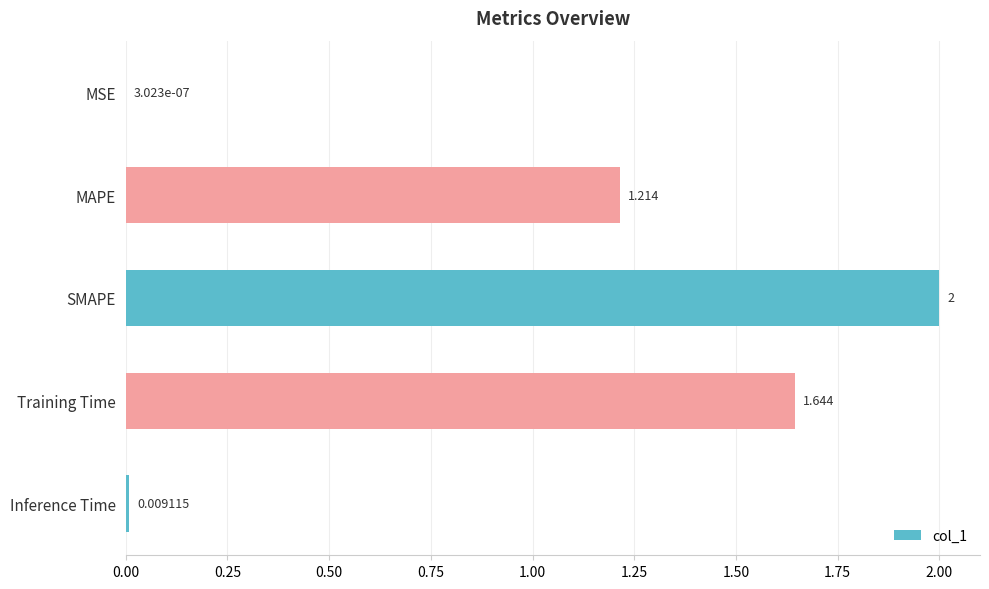

What is the average value?

1.0